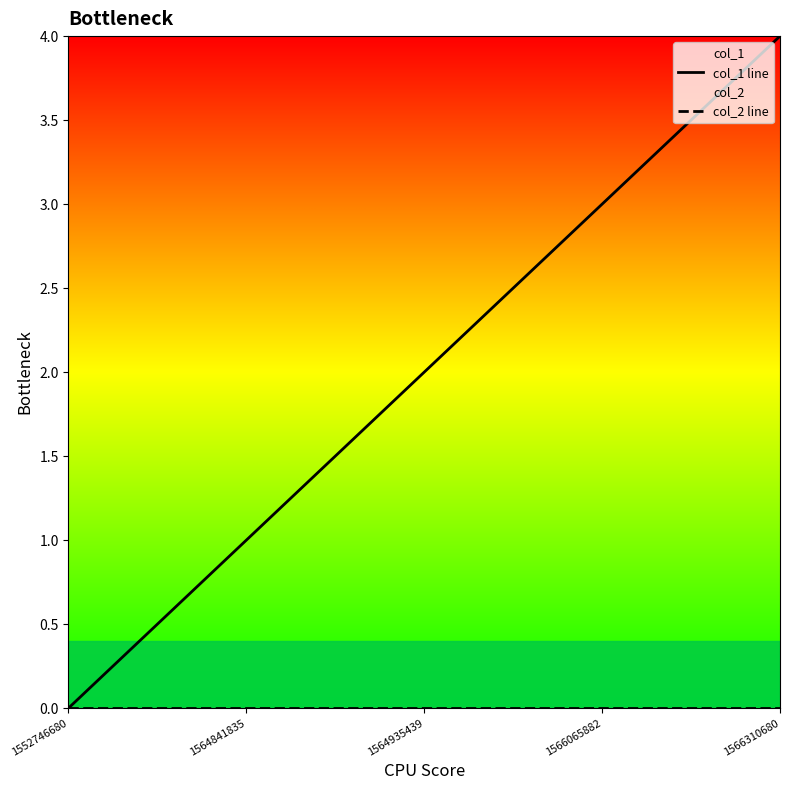

Rank the series by their average value, from lowest to highest.

col_2 line, col_1 line